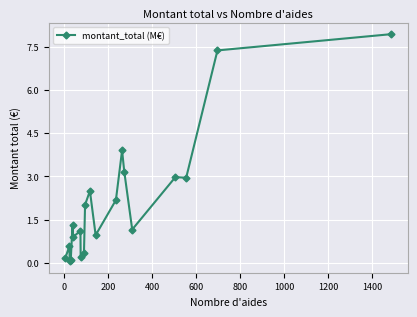

What is the value of the 2nd point from the left?

0.6